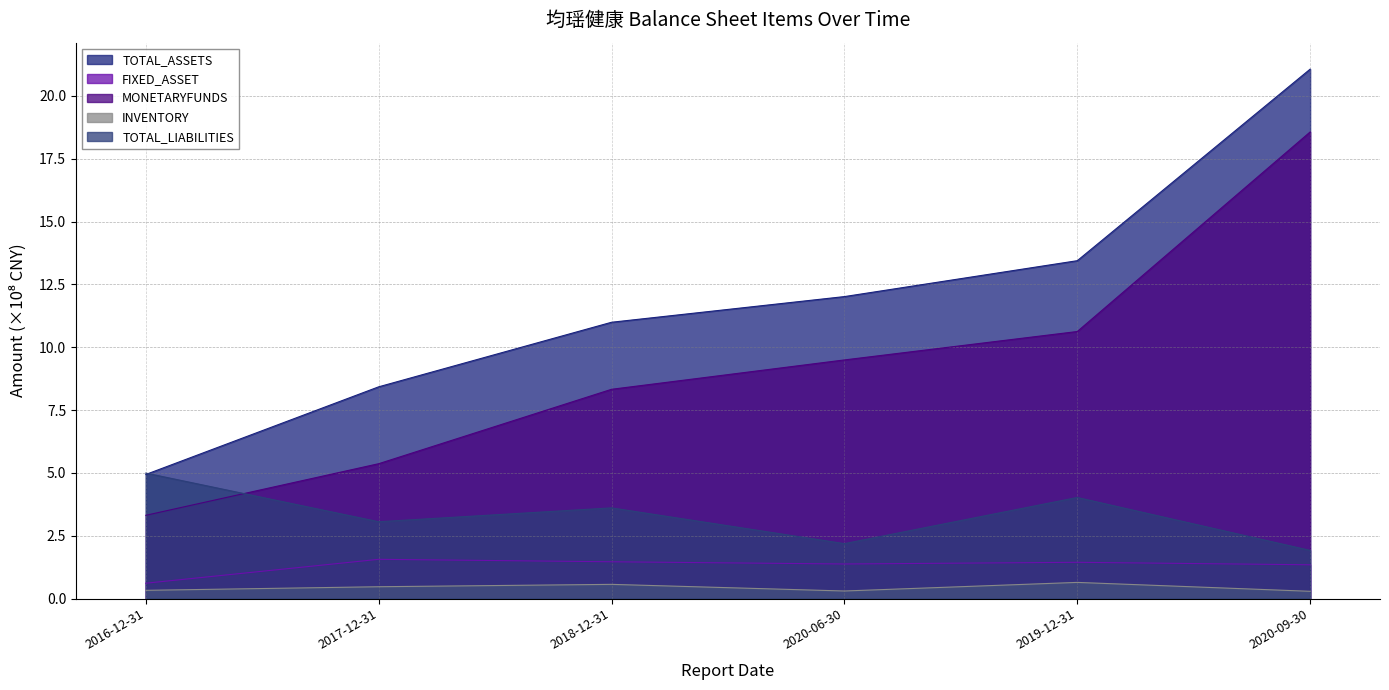

At how many categories does at least one series exceed 1?

6